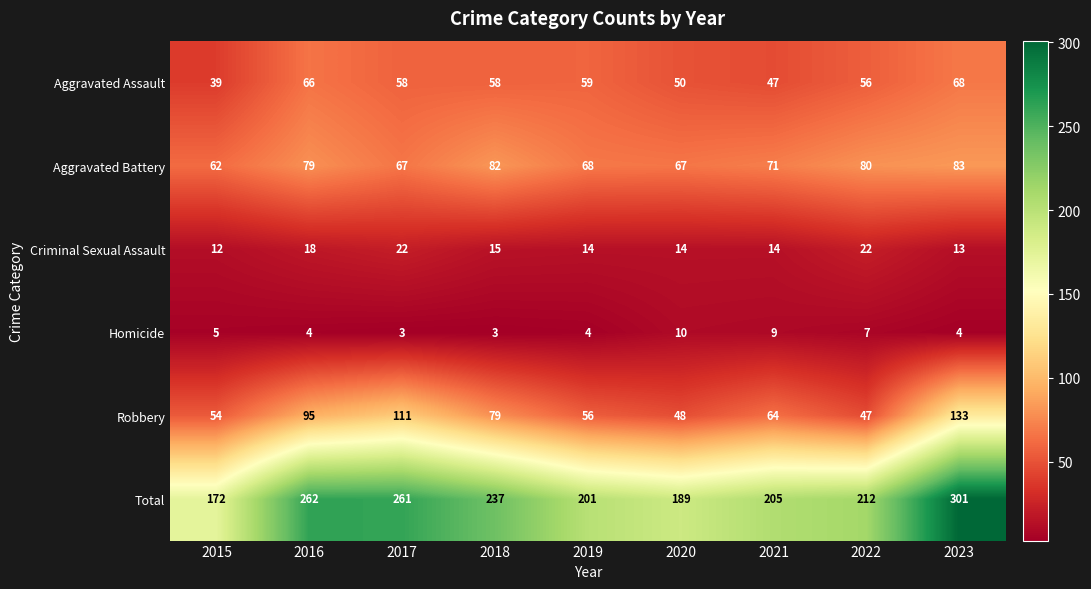

Which series has the widest spread of values?

Total